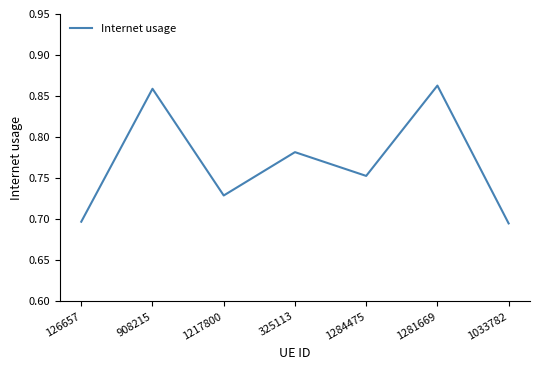

What is the sum of all values?

5.4